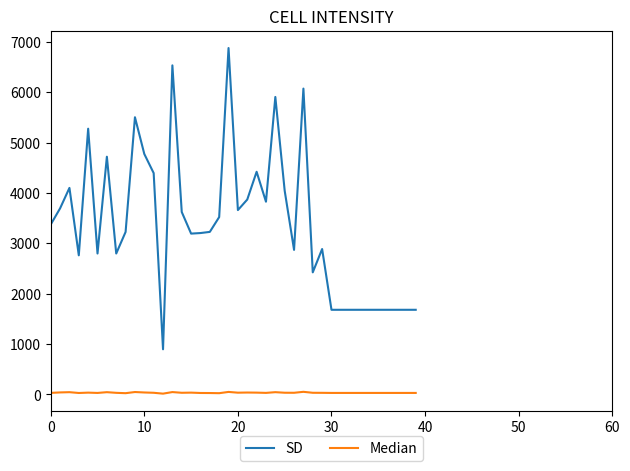

Which series has the largest total across all categories?

SD